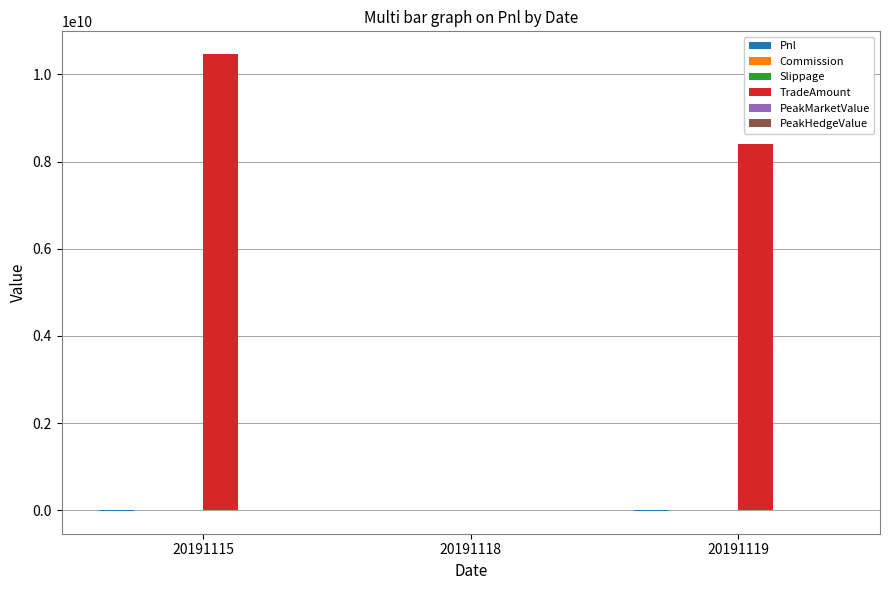

What is the maximum value shown in the chart?

10464055910.0